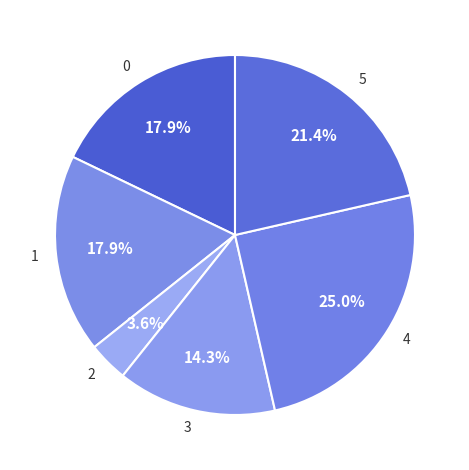

Combined, what portion of the pie is 4 and 3?

39.3%